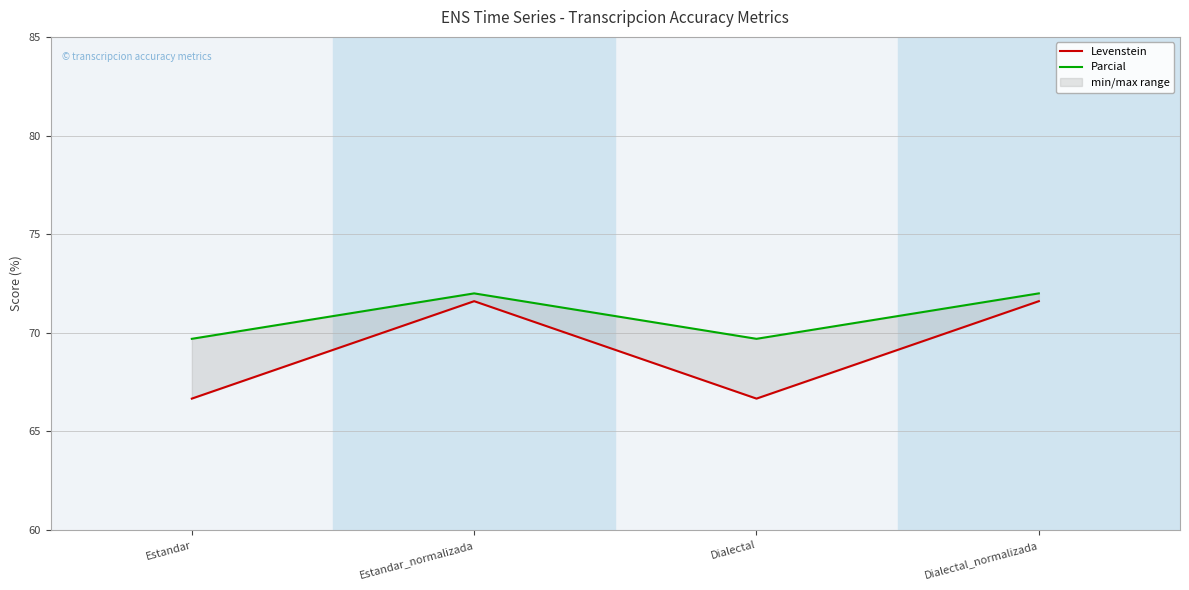

Reading left to right, extract all data points from this chart.

Levenstein: Estandar=66.7	Estandar_normalizada=71.6	Dialectal=66.7	Dialectal_normalizada=71.6
Parcial: Estandar=69.7	Estandar_normalizada=72.0	Dialectal=69.7	Dialectal_normalizada=72.0